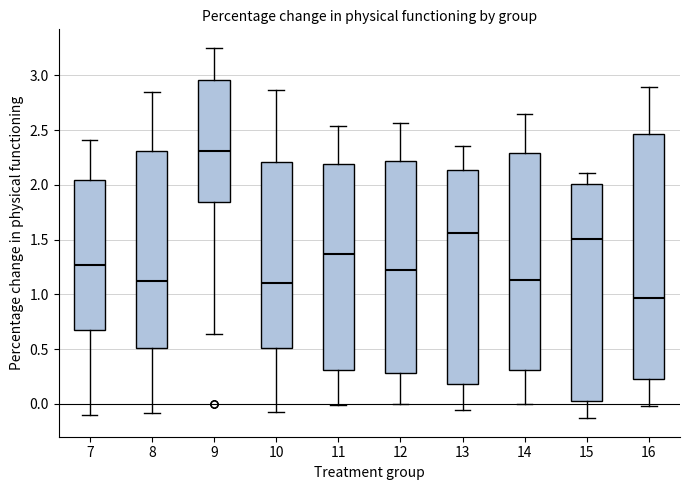

Reading left to right, read every box against the y-axis: the position of its median line, the range the box covers, and the ends of its whiskers. The values are not printed on the chart, so give them approximately, as read against the axis.

7: median 1.25, box 0.65 to 2.05, whiskers -0.10 to 2.40
8: median 1.10, box 0.50 to 2.30, whiskers -0.10 to 2.85
9: median 2.30, box 1.85 to 2.95, whiskers 0.65 to 3.25
10: median 1.10, box 0.50 to 2.20, whiskers -0.05 to 2.85
11: median 1.35, box 0.30 to 2.20, whiskers 0.00 to 2.55
12: median 1.20, box 0.30 to 2.20, whiskers 0.00 to 2.55
13: median 1.55, box 0.20 to 2.15, whiskers -0.05 to 2.35
14: median 1.15, box 0.30 to 2.30, whiskers 0.00 to 2.65
15: median 1.50, box 0.00 to 2.00, whiskers -0.15 to 2.10
16: median 0.95, box 0.20 to 2.45, whiskers 0.00 to 2.90